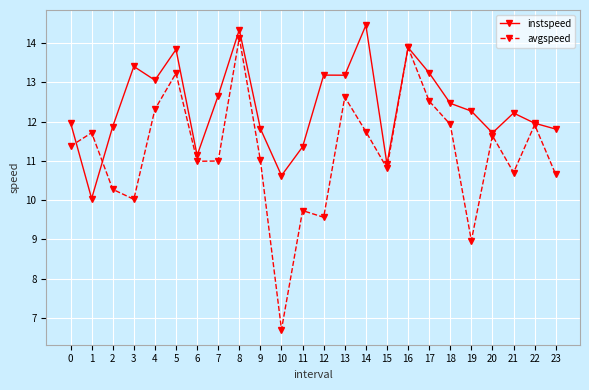

How many categories are shown in the chart?

24